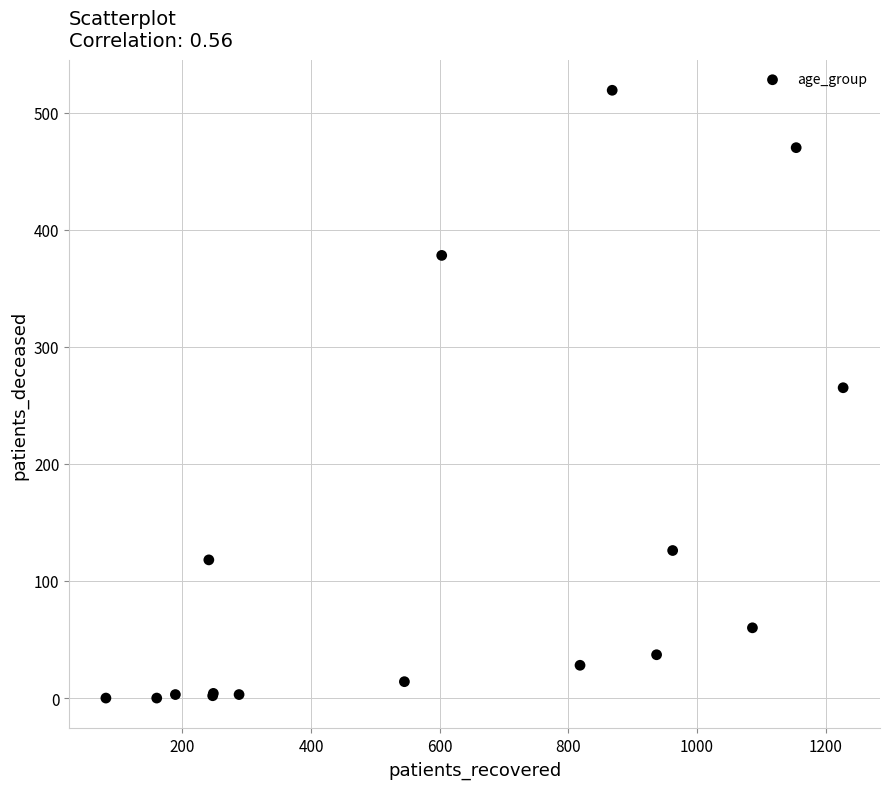

What Y value in the scatter plot is closest to 259?

265